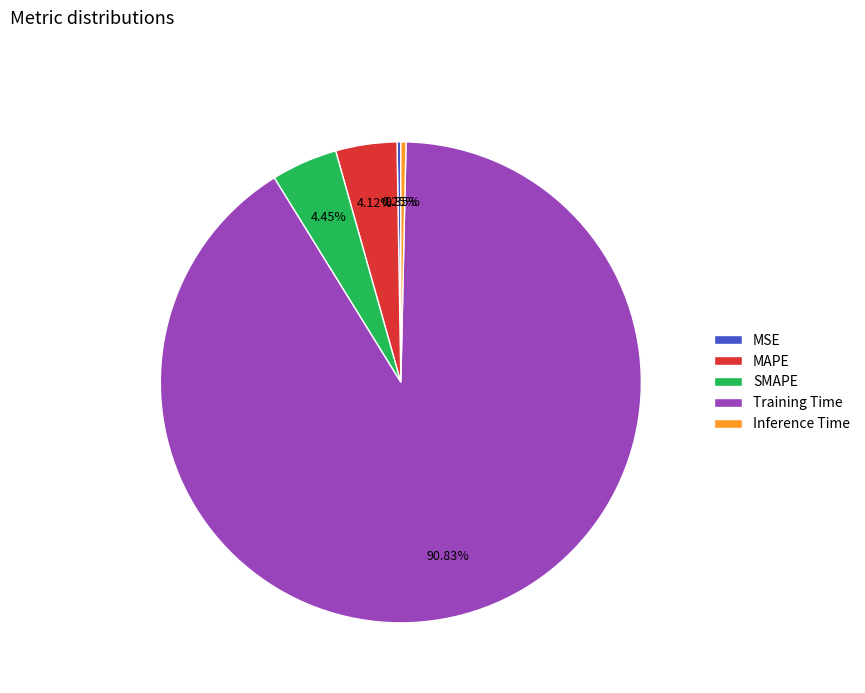

Which slice is the largest?

Training Time